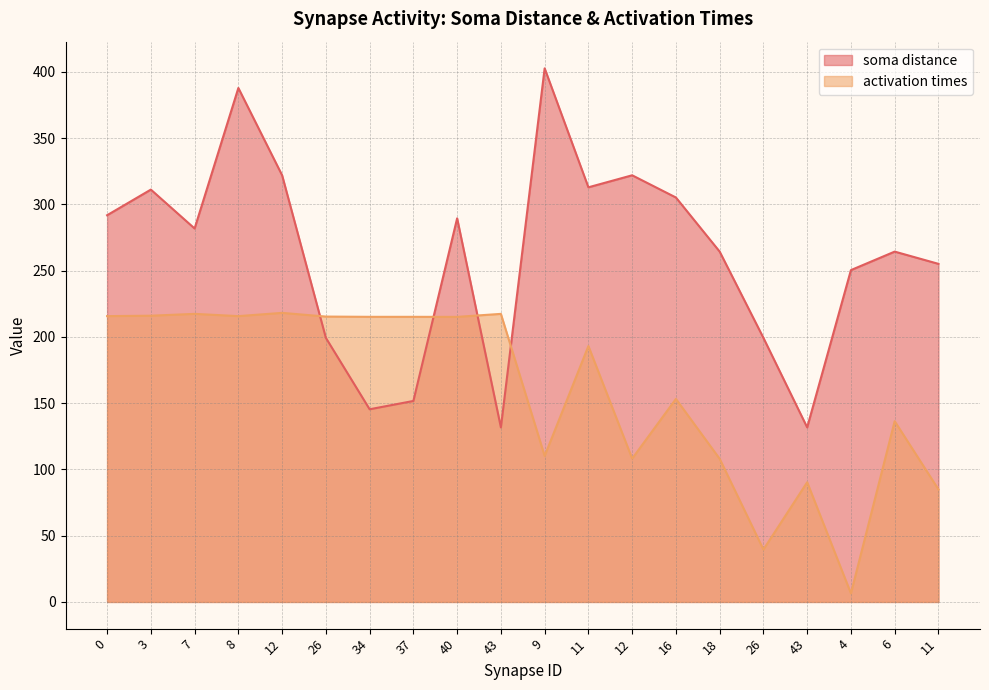

Is the value of soma distance at 4 greater than the value of activation times at 11?

Yes